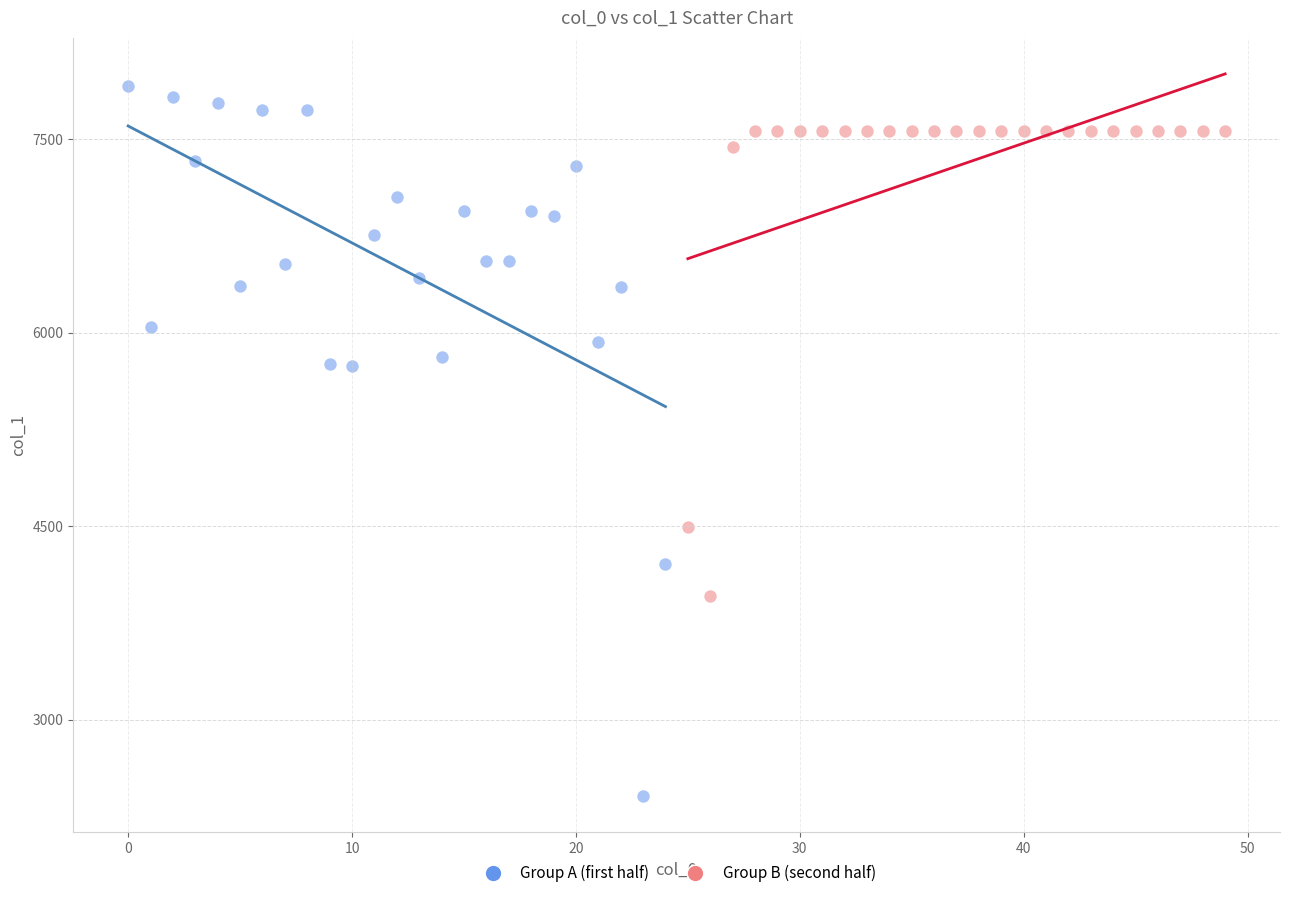

Which series contains the highest Y value?

Group A (first half)